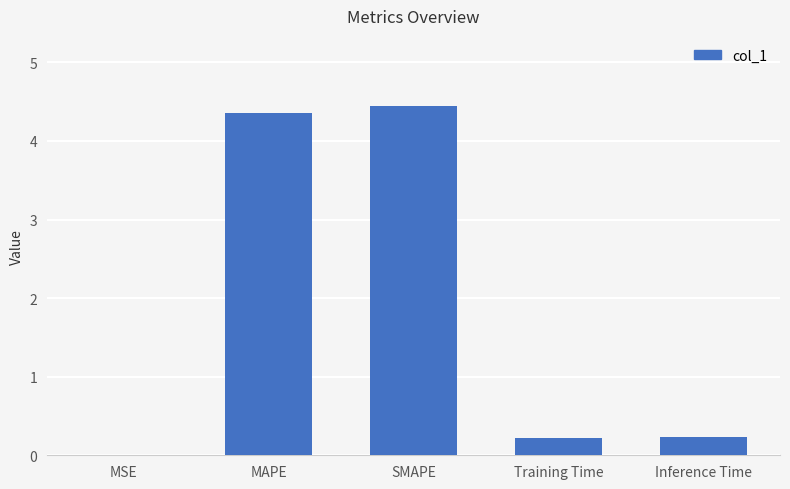

What is the maximum value shown in the chart?

4.4